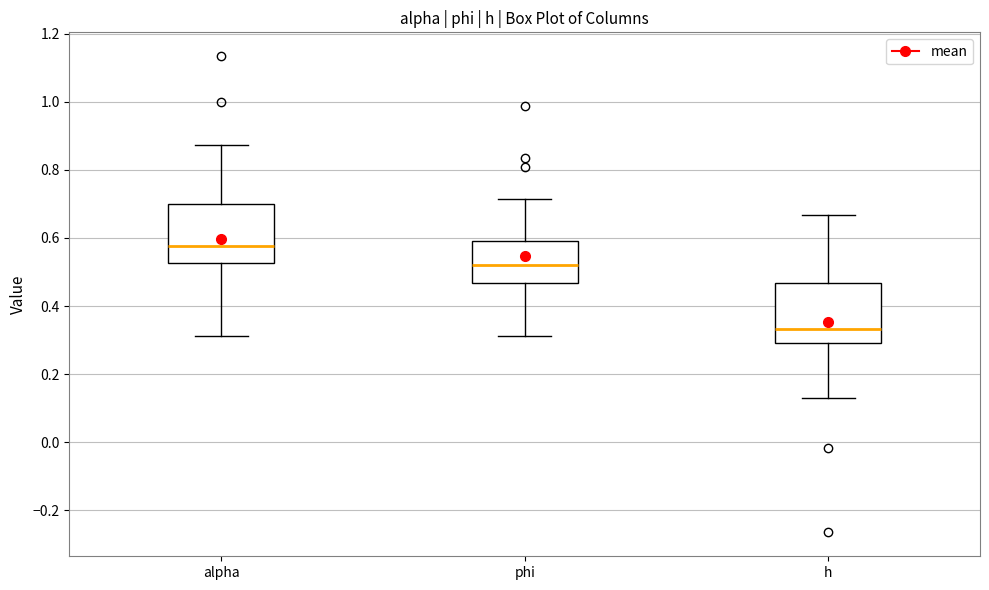

Which box's median line is the lowest?

h